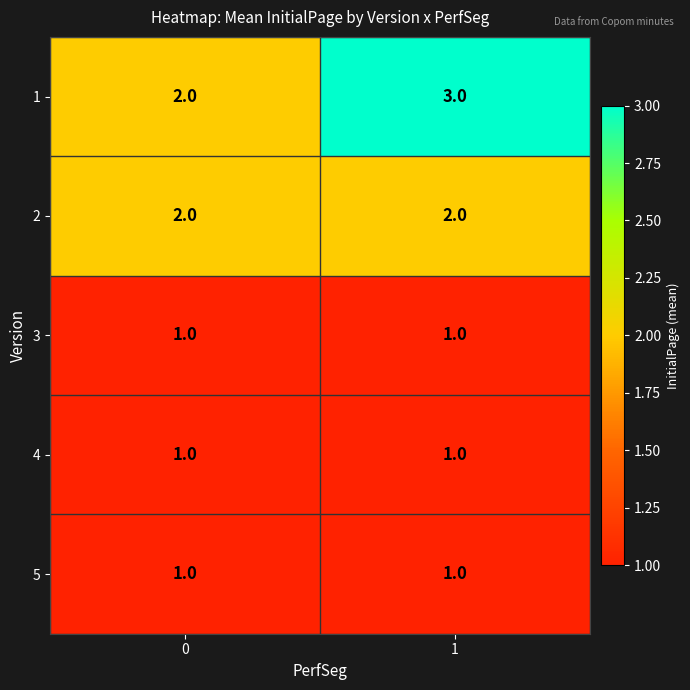

True or false: 2 has a value of 2 at 0.

True